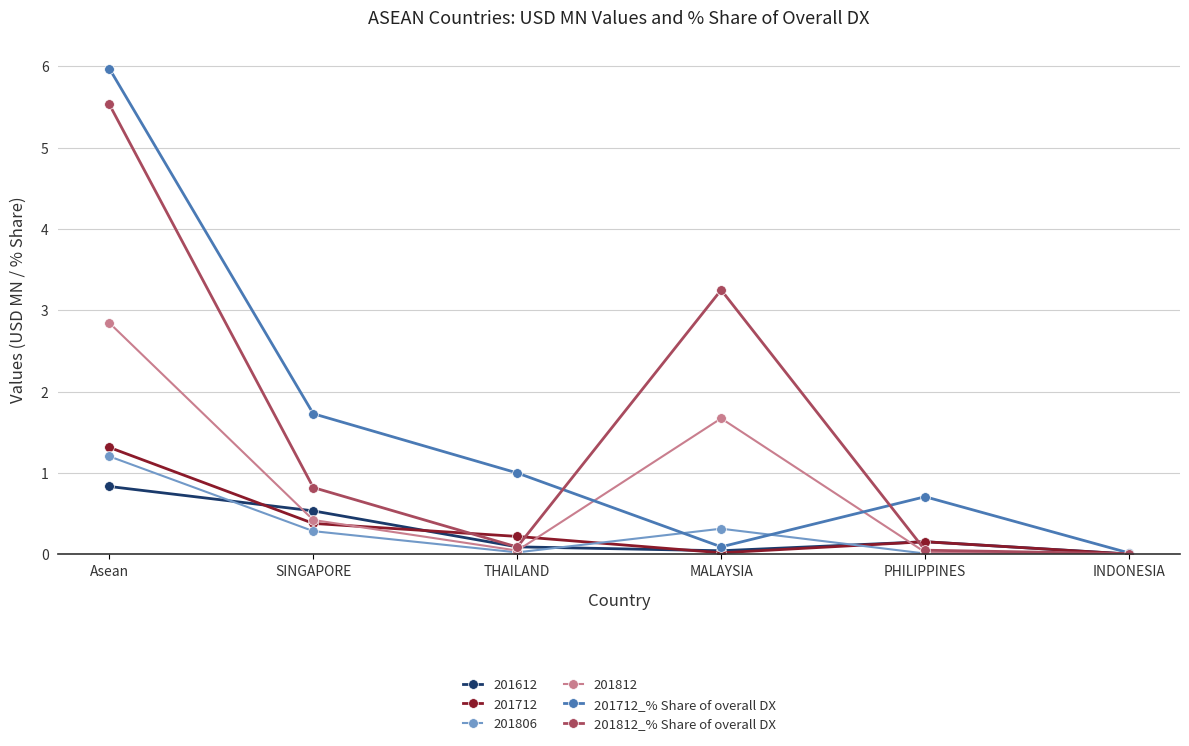

True or false: 201812_% Share of overall DX and 201712_% Share of overall DX cross at least once.

True